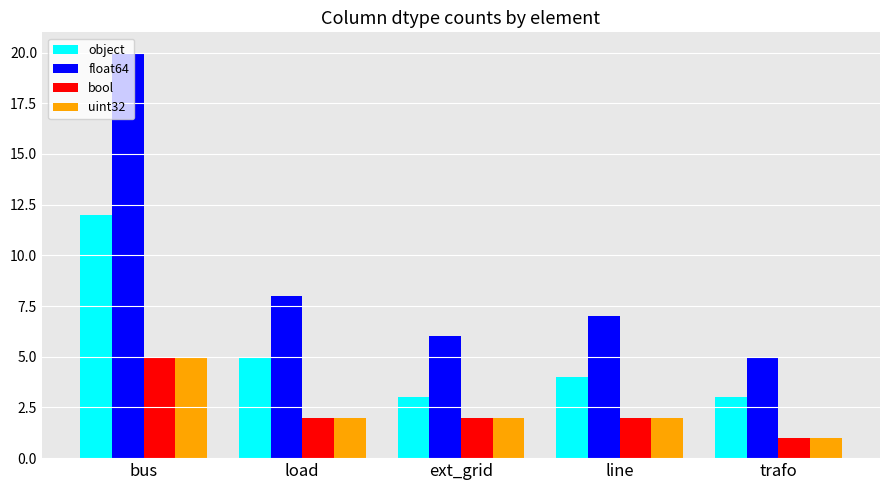

Count the number of categories in the chart.

5